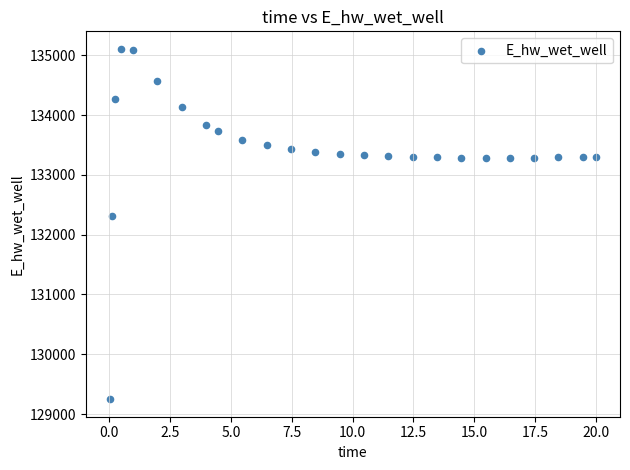

What Y value in the scatter plot is closest to 132178?

132306.5